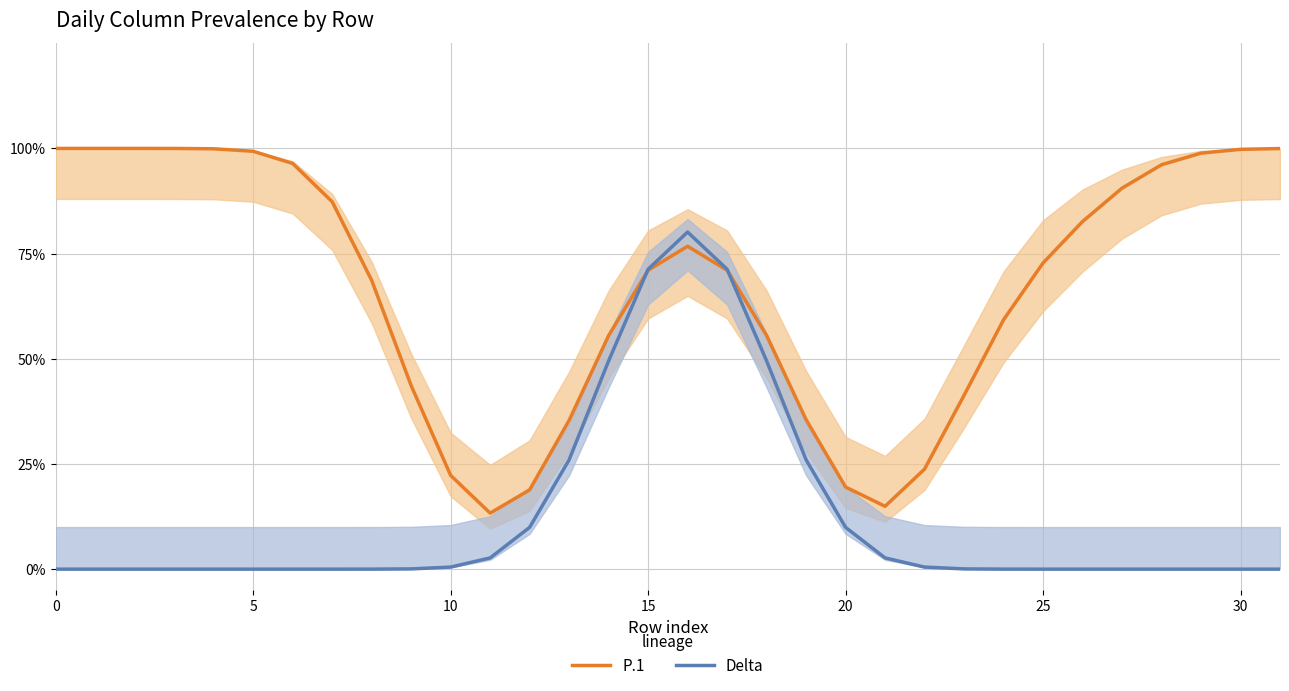

How many values in the Delta series exceed 0?

17